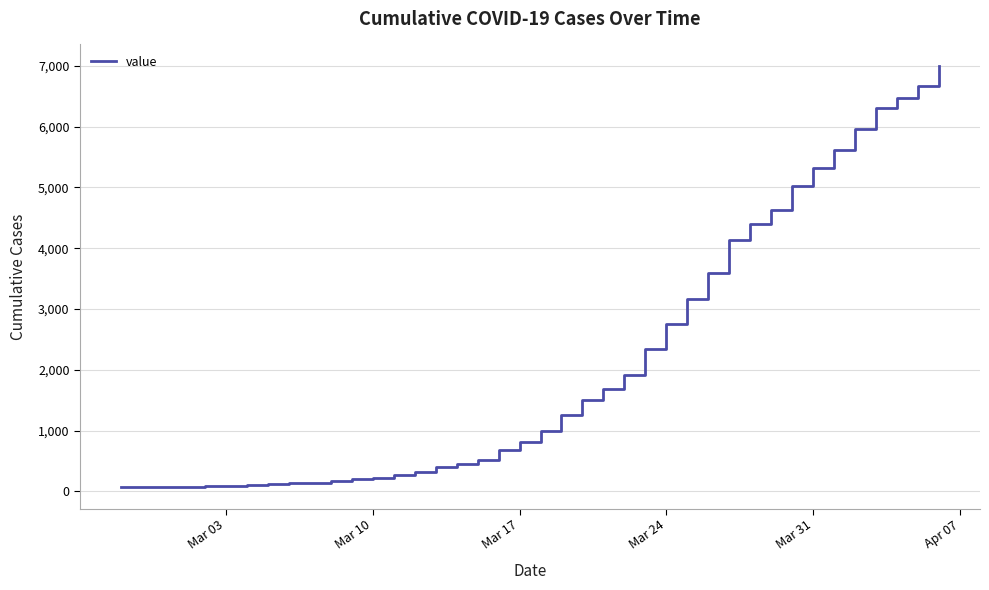

What is the greatest value displayed?

7003